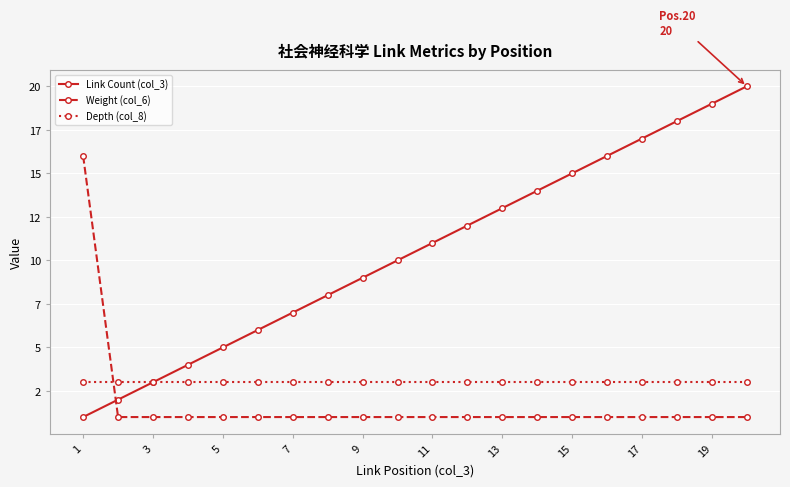

What are all the series names shown in the legend?

Link Count (col_3), Weight (col_6), Depth (col_8)